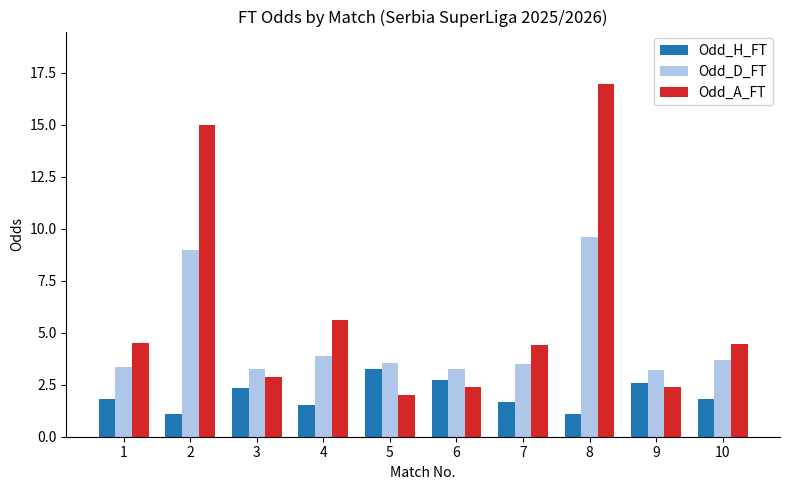

The Odd_A_FT series shows 0.5 at 6. True or false?

False